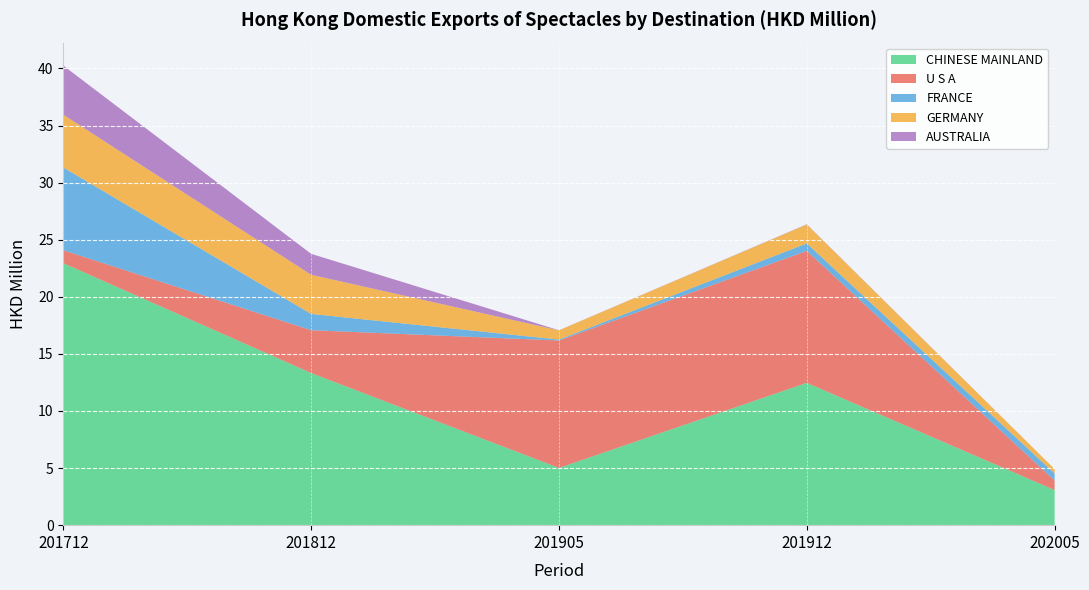

Which series has the largest total across all categories?

CHINESE MAINLAND